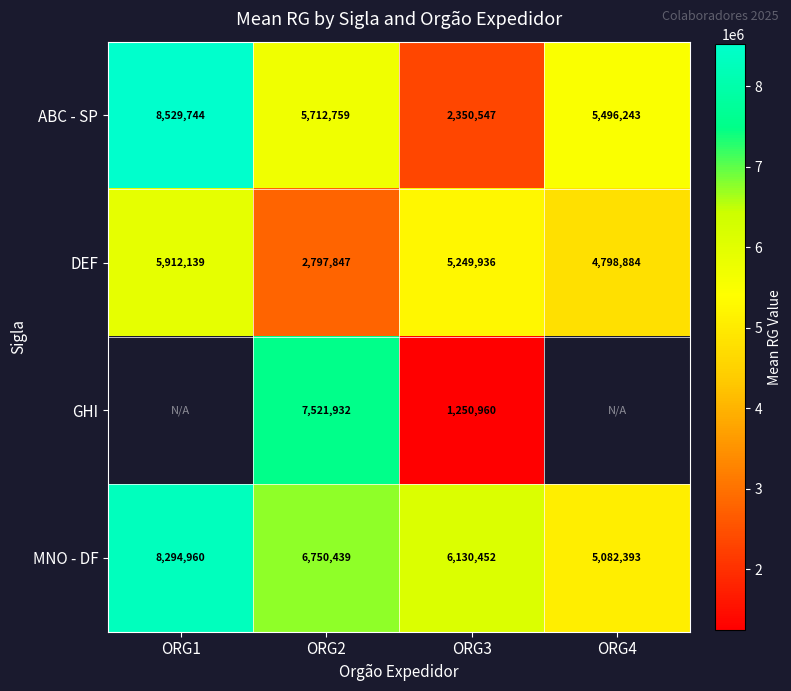

What is the total value across all series at ORG2?

22782977.0